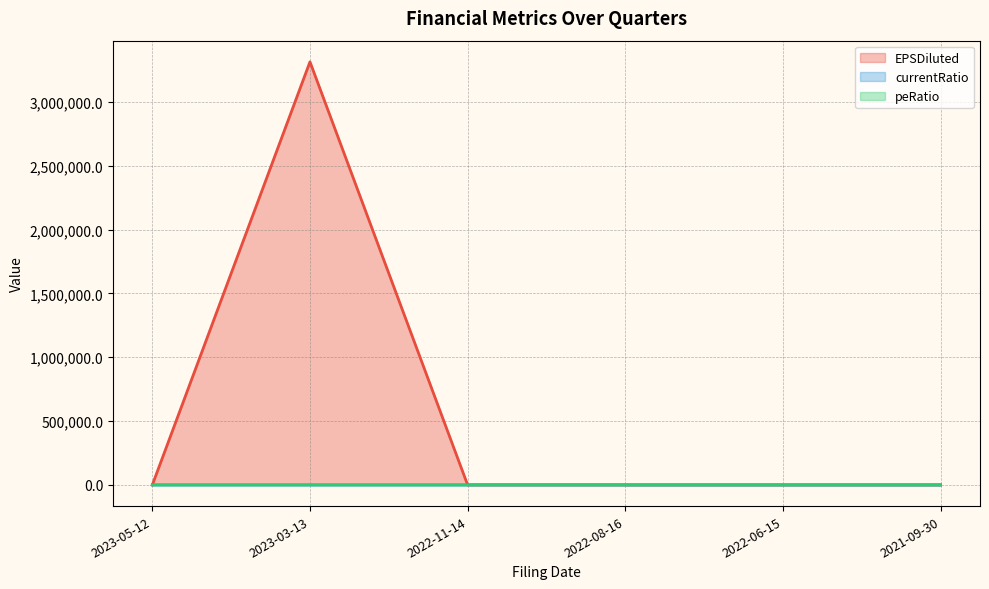

At which category is the sum across all series the highest?

2023-03-13